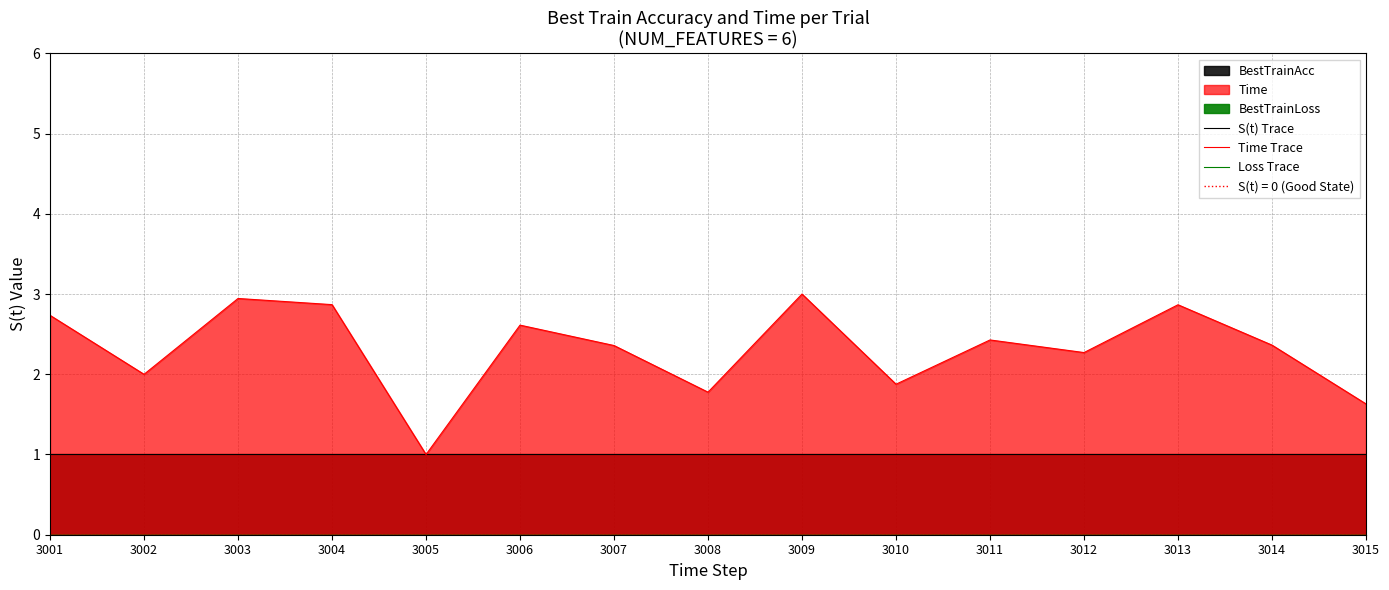

Which series has the largest range (max minus min)?

Time Trace